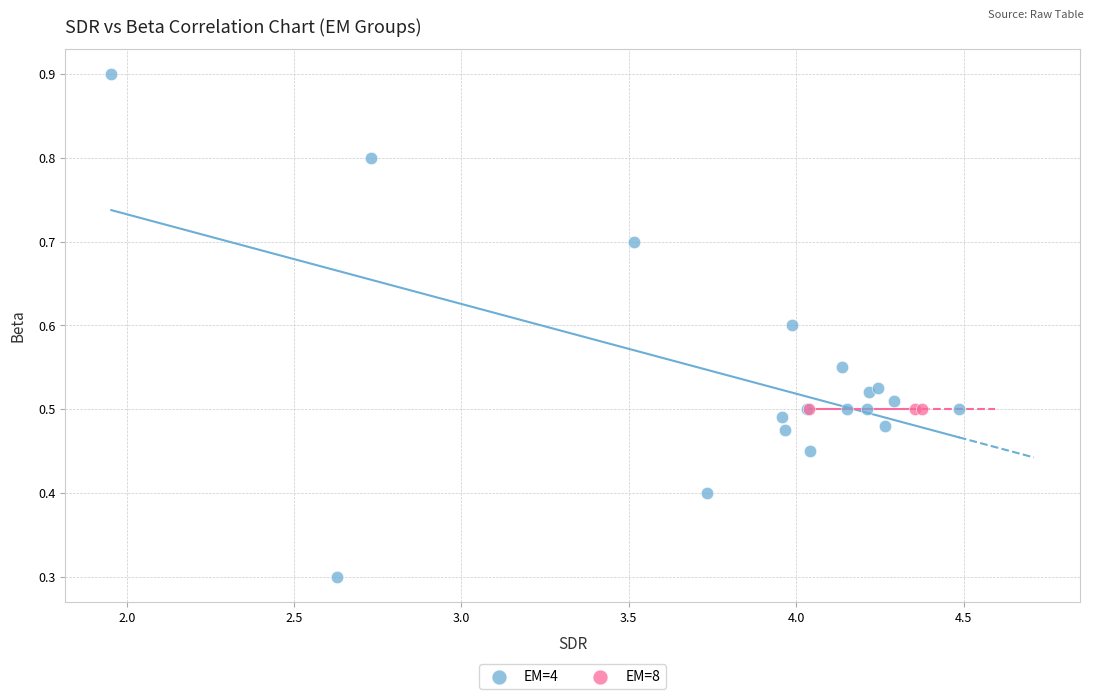

Which series reaches the minimum Y coordinate?

EM=4